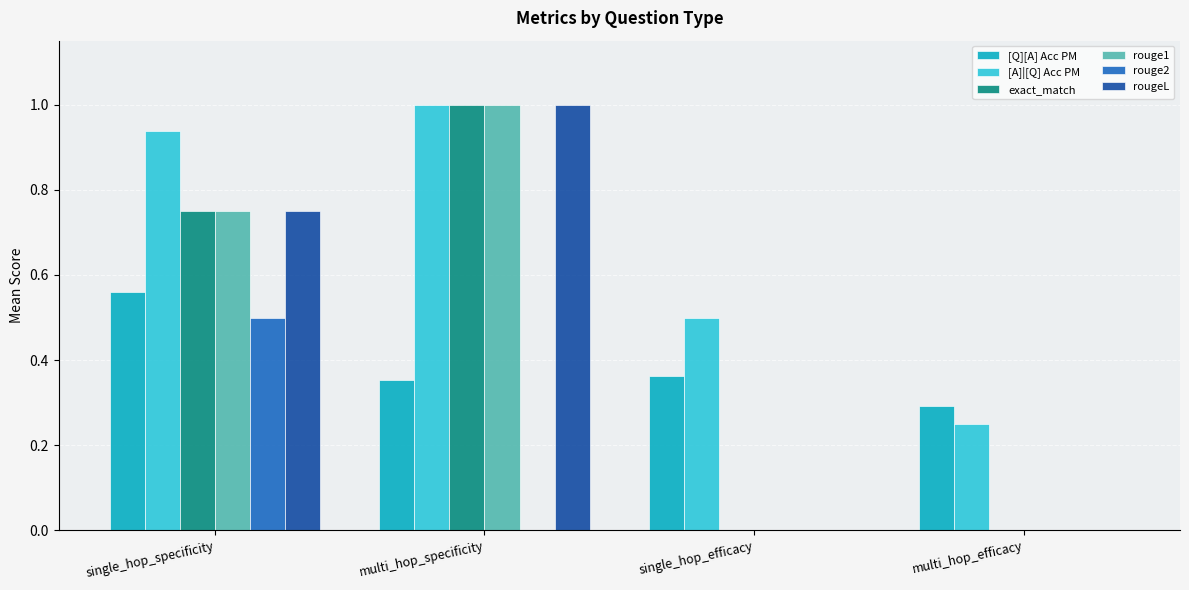

The exact_match series shows 0.0 at multi_hop_efficacy. True or false?

True